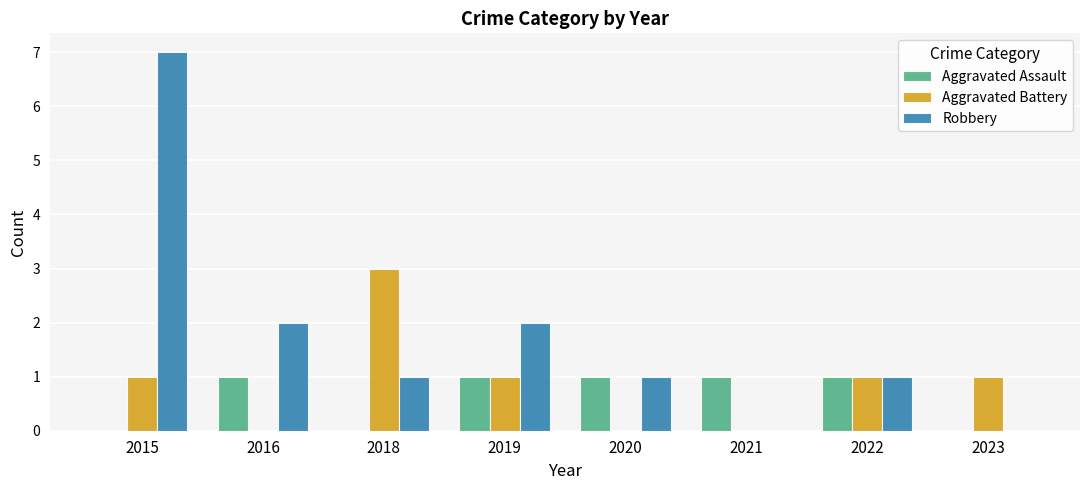

Reading left to right, transcribe all the data shown in this chart.

Aggravated Assault: 0	1	0	1	1	1	1	0
Aggravated Battery: 1	0	3	1	0	0	1	1
Robbery: 7	2	1	2	1	0	1	0